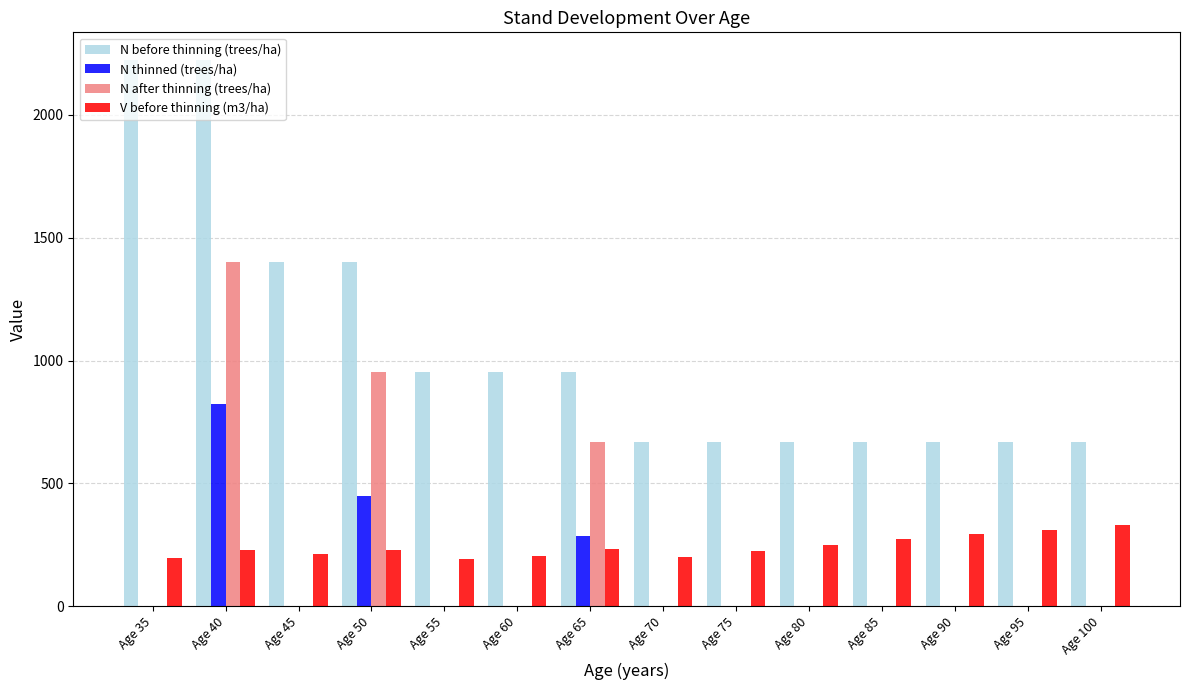

What is the total value across all series at Age 100?

997.9